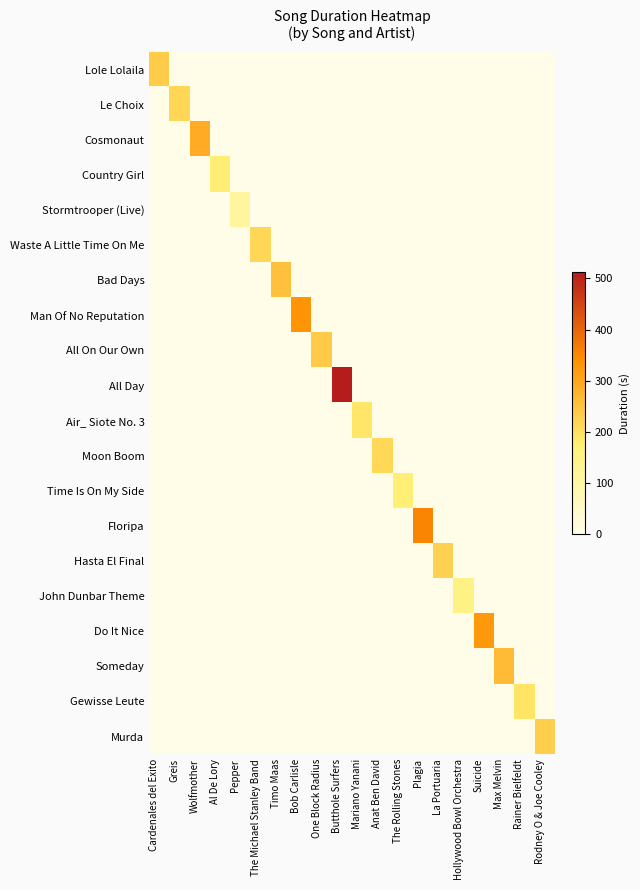

What is the difference between the highest and lowest values at Rainer Bielfeldt?

192.8